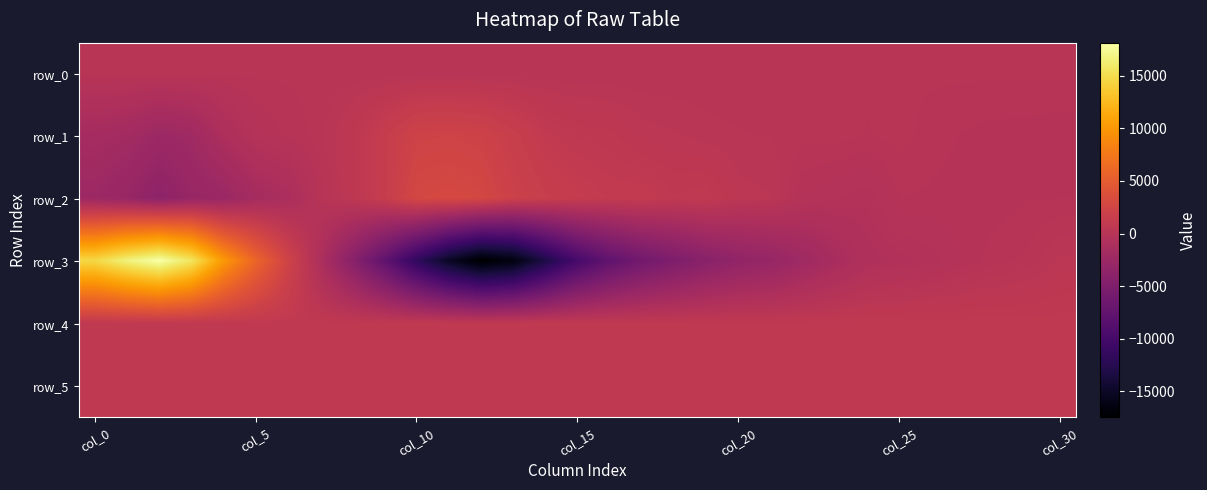

At how many categories does at least one series exceed 10612?

4